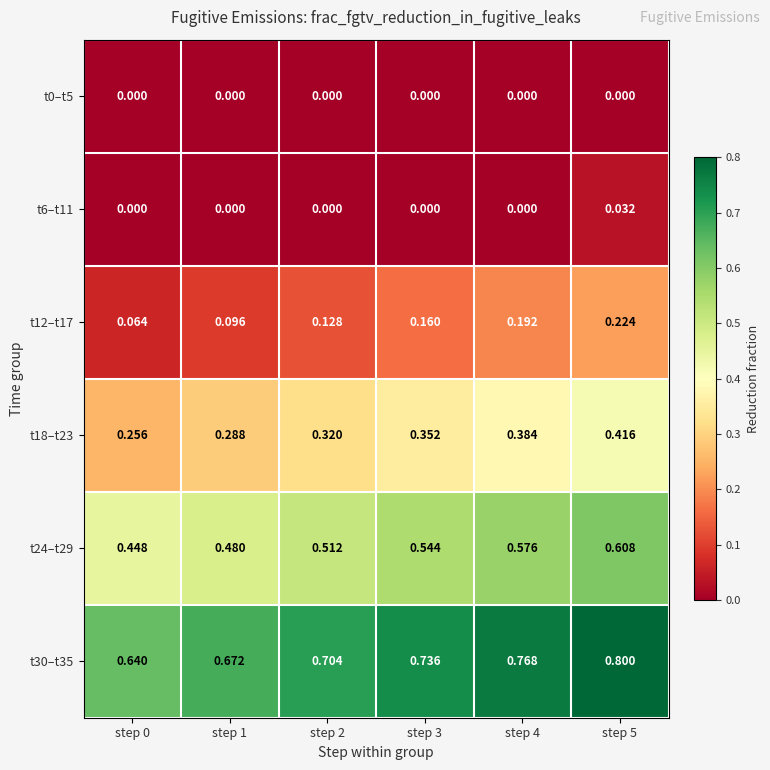

Is the value of t24–t29 at step 4 greater than the value of t0–t5 at step 0?

Yes